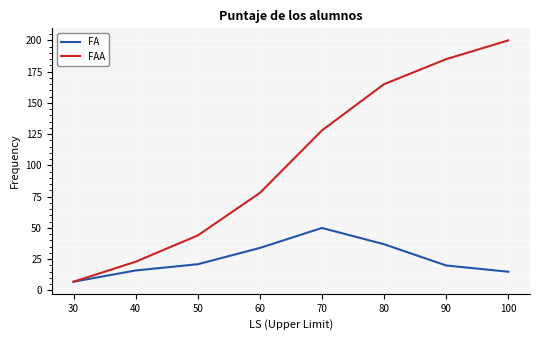

How many interior local peaks does the FA series have?

1